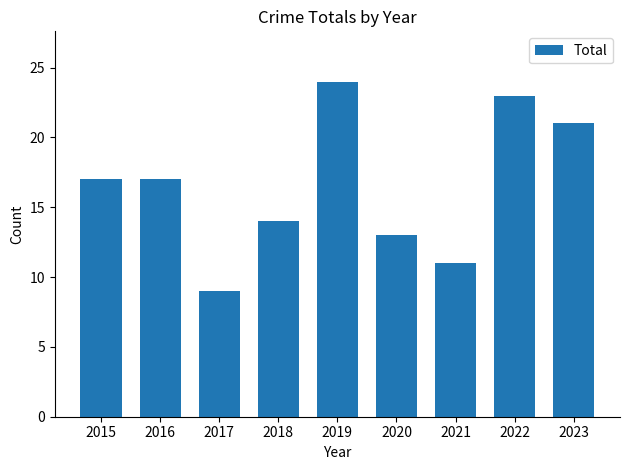

What is the difference between the maximum and second lowest values?

13